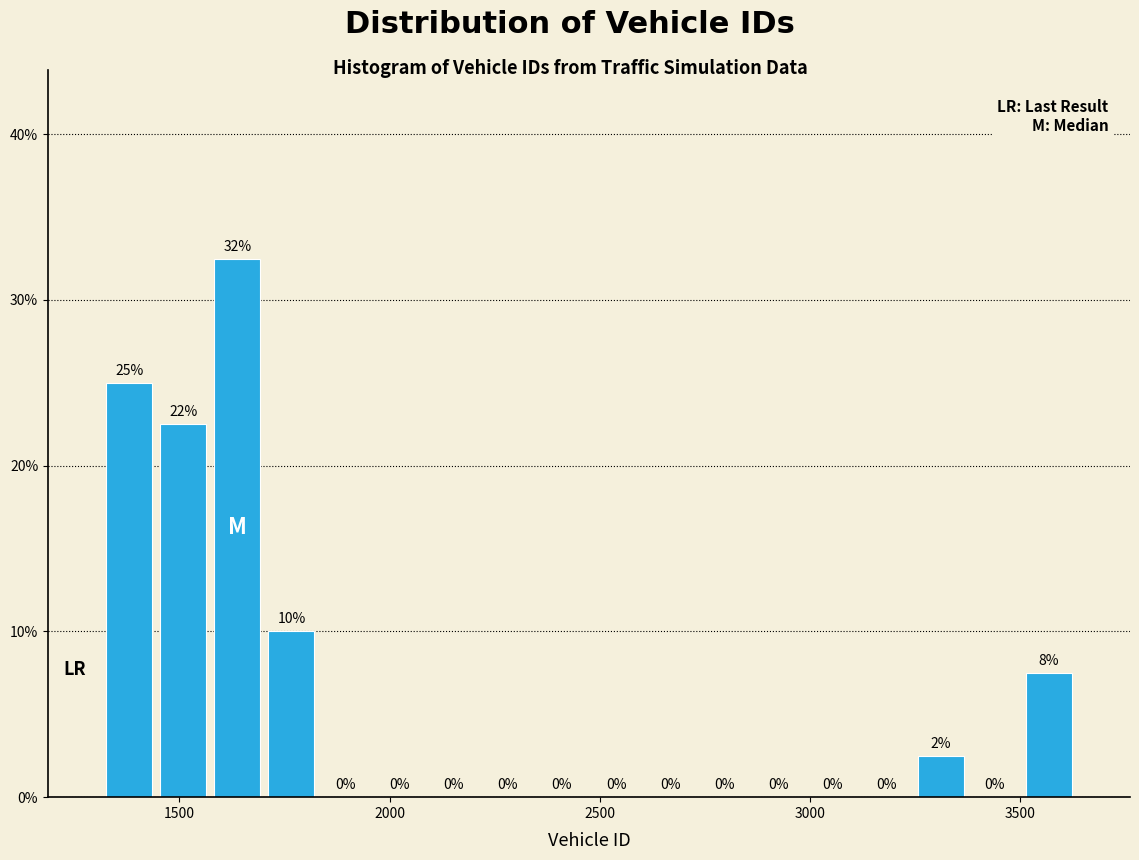

Around what value on the x-axis is the tallest bar? Give the approximate position of its centre, as read against the axis.

1650